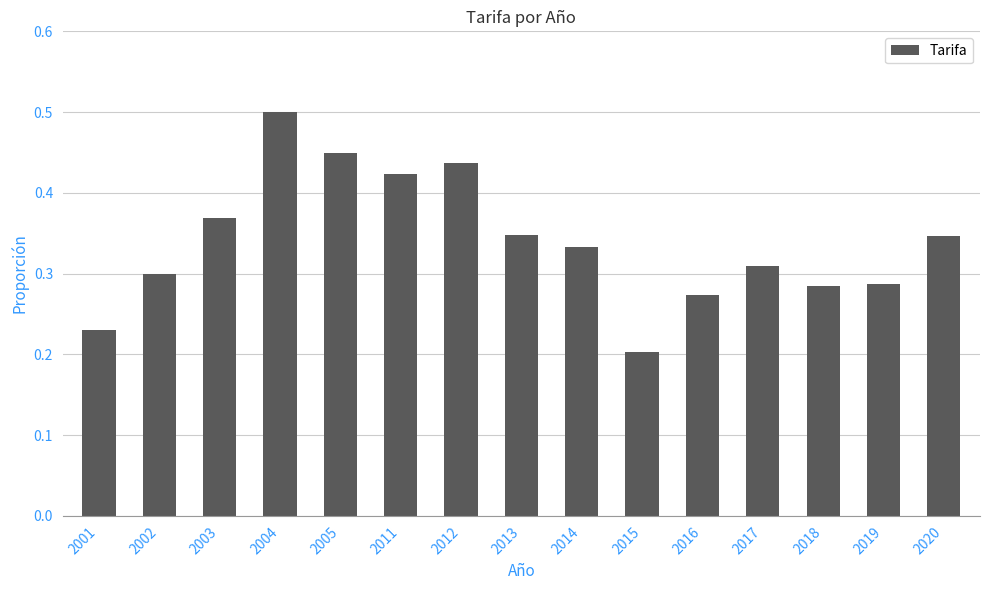

What is the sum of the values at 2011 and 2005?

0.9